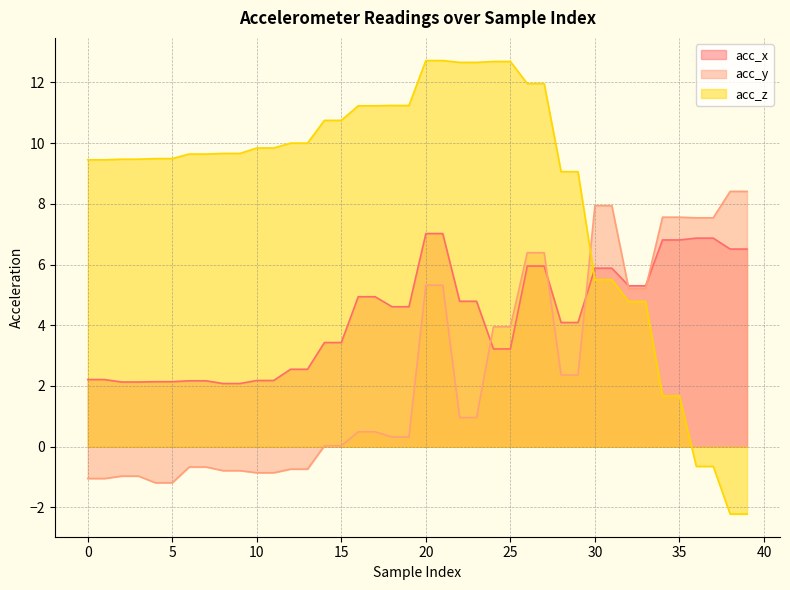

What is the difference between the acc_z values at 11 and 13?

0.2